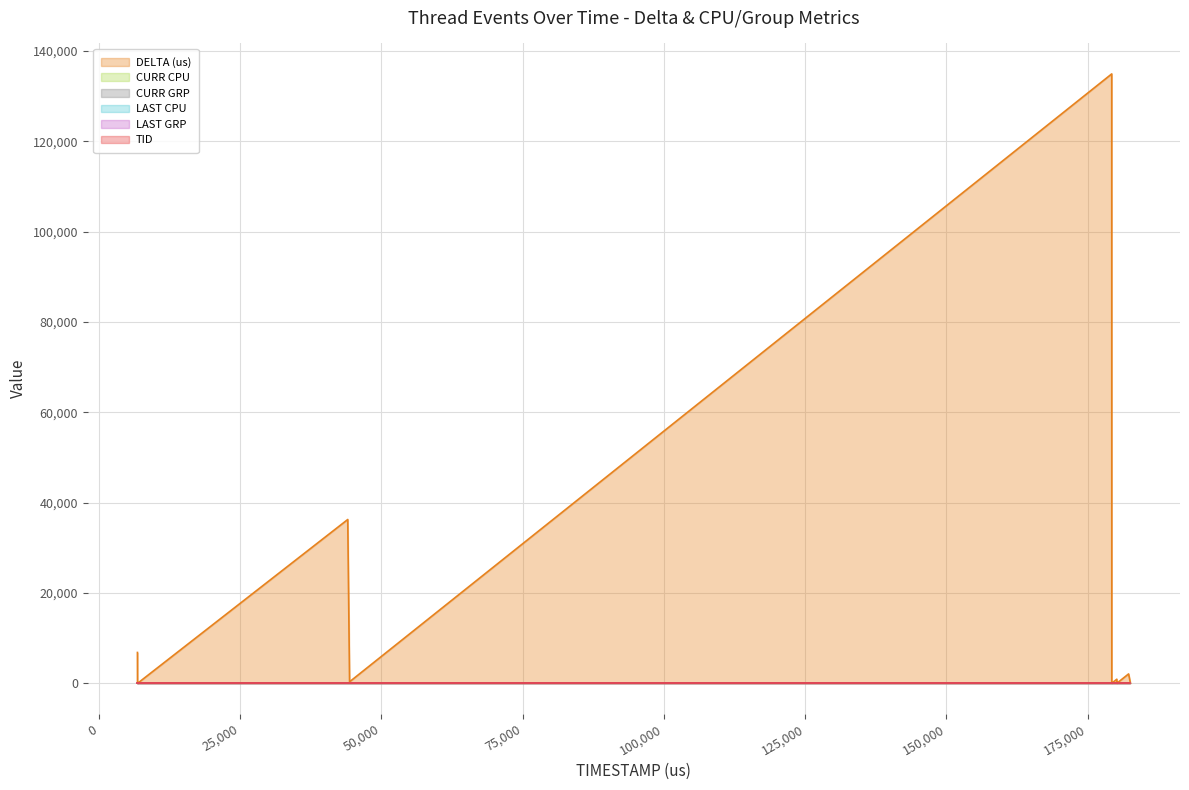

List the labels in order of LAST CPU value, smallest first.

6811, 6824, 6866, 6874, 7786, 44037, 44360, 179257, 179267, 180158, 180170, 180177, 182243, 182525, 182534, 182545, 182555